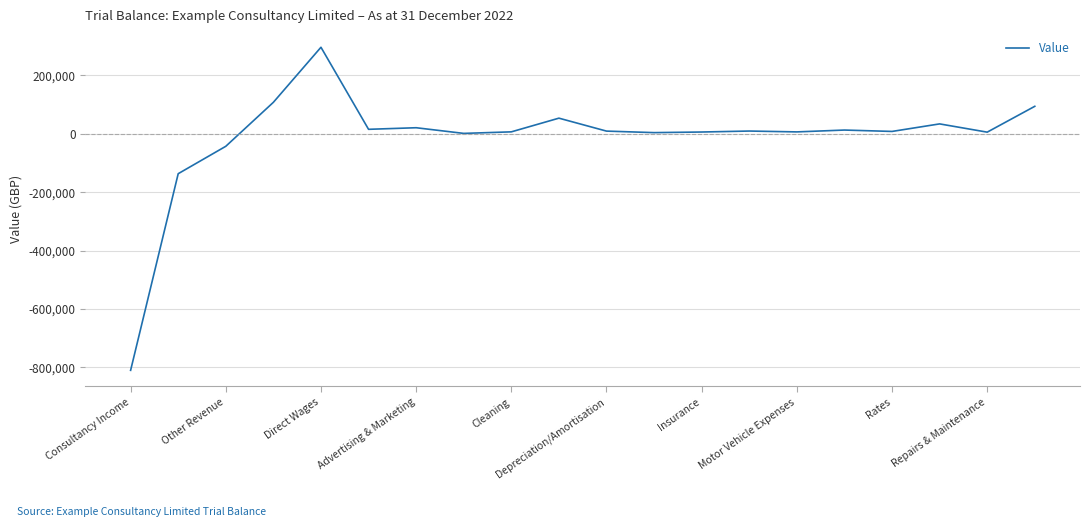

What is the difference between the maximum and minimum values?

1105823.0